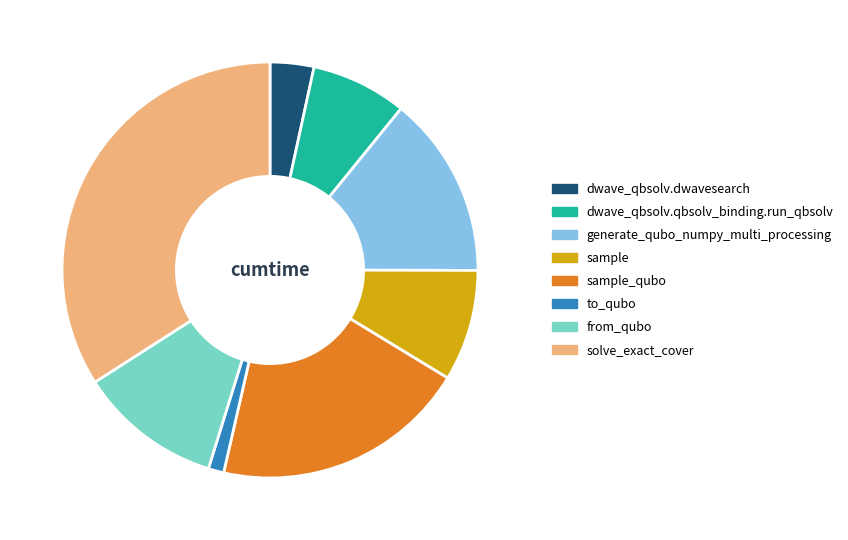

Combined, do dwave_qbsolv.qbsolv_binding.run_qbsolv and from_qubo account for over 50%?

No